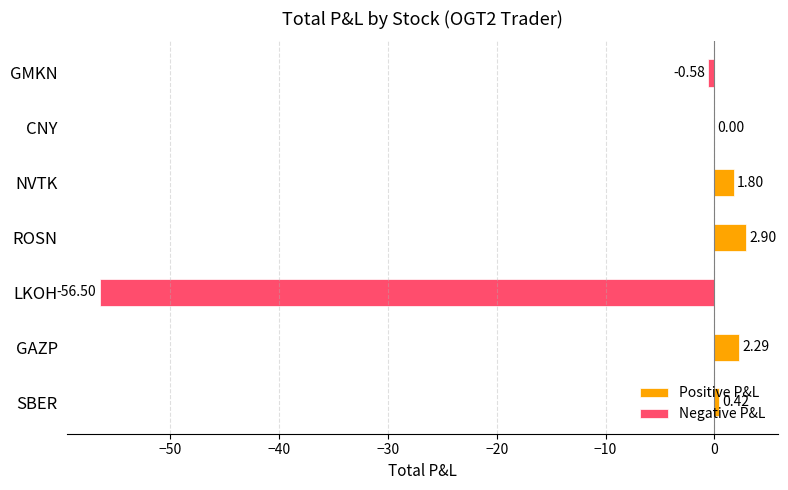

Is the value of Negative P&L at ROSN greater than the value of Positive P&L at GAZP?

No